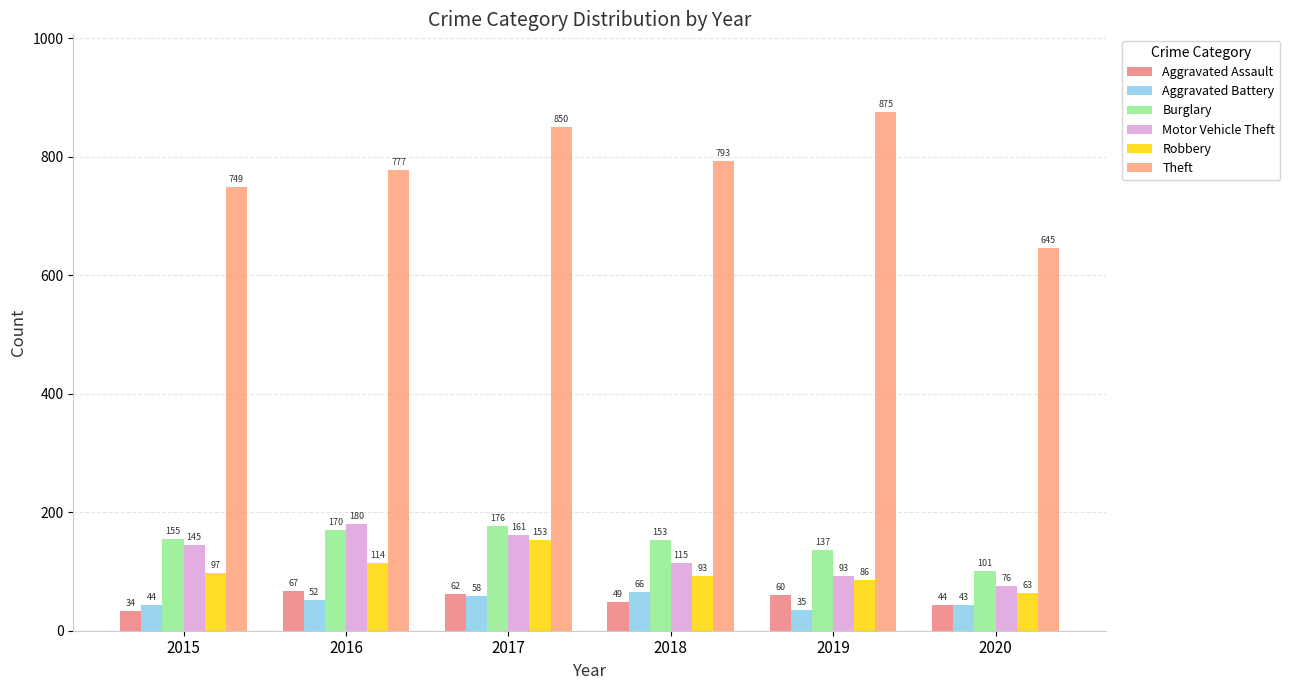

Rank the categories by Motor Vehicle Theft value from highest to lowest.

2016, 2017, 2015, 2018, 2019, 2020